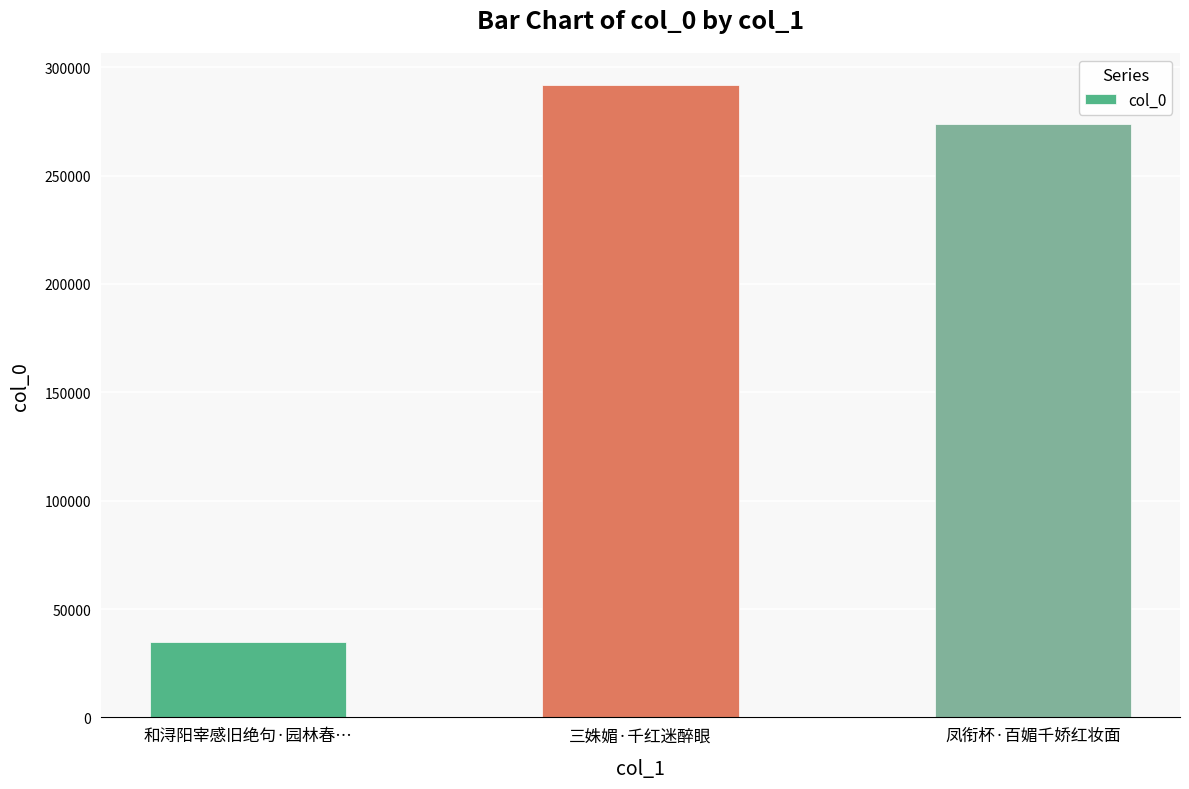

How many bars are there in total?

3